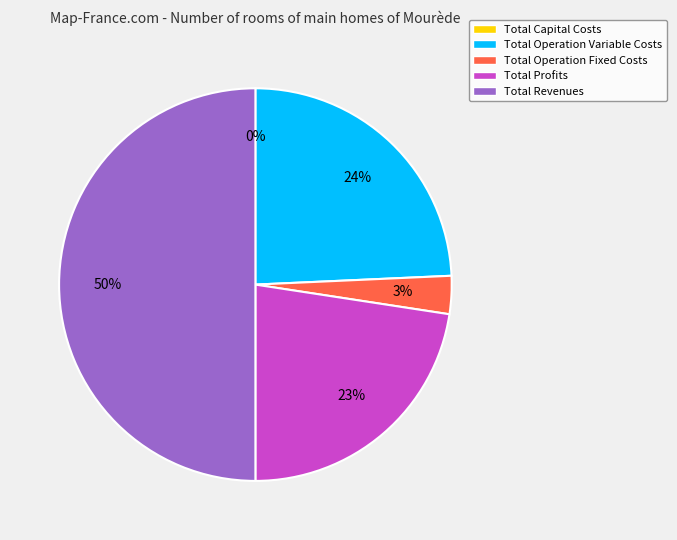

To the nearest percent, what is the difference between the largest and smallest slice percentages?

50%